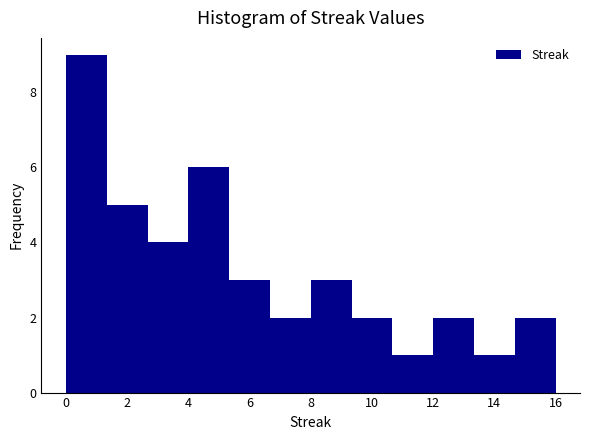

Over which range of the x-axis is the bar tallest?

0.0 to 1.4